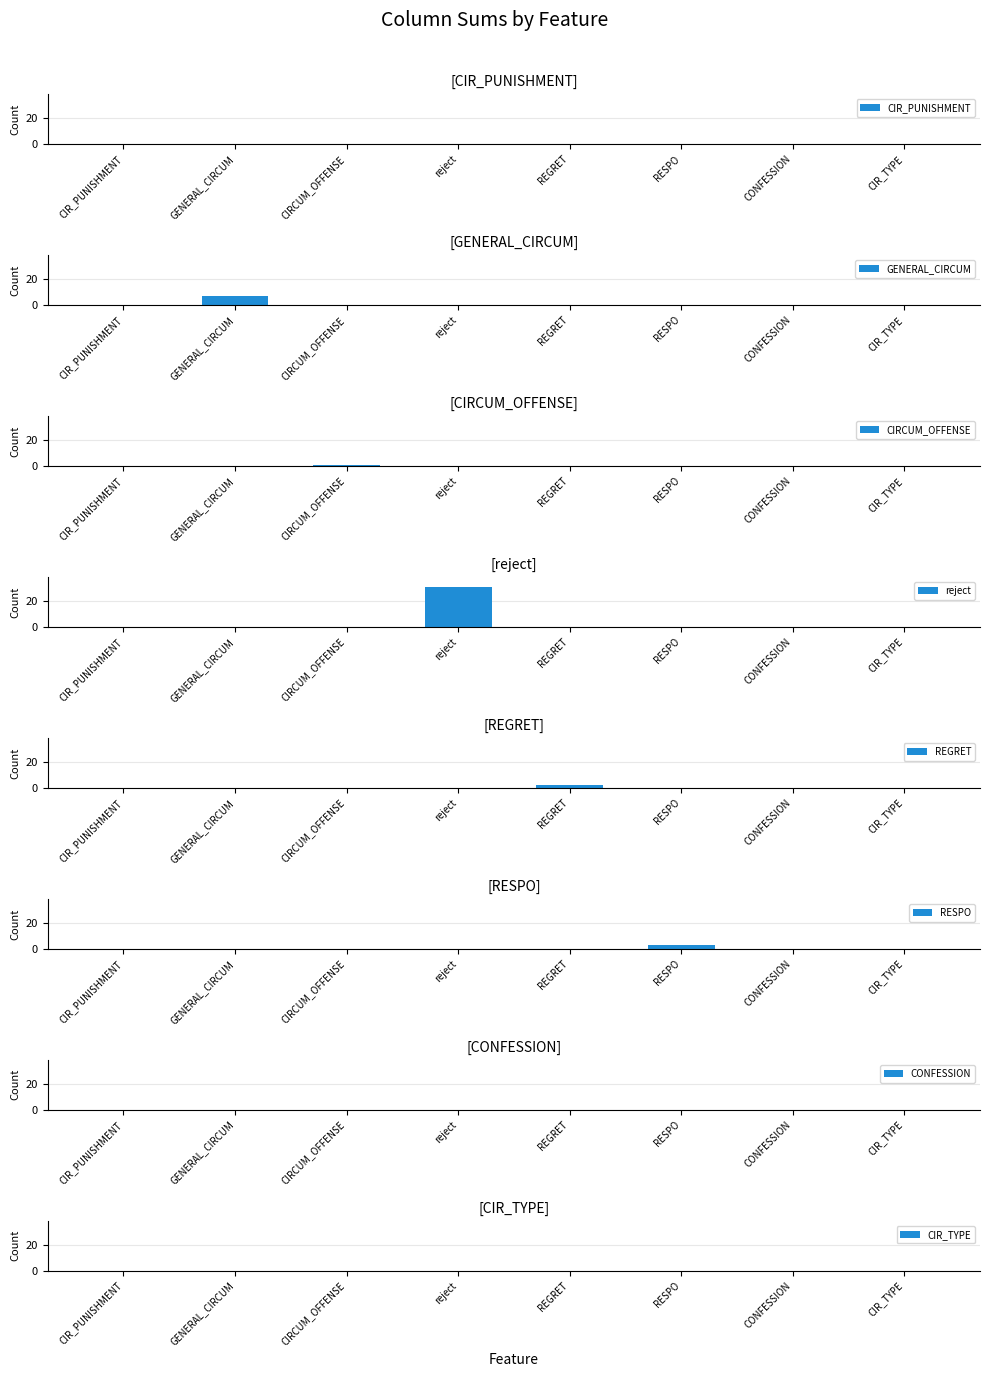

Is the value of CIRCUM_OFFENSE at CIR_PUNISHMENT=2 greater than the value of GENERAL_CIRCUM at CIR_PUNISHMENT=4?

No